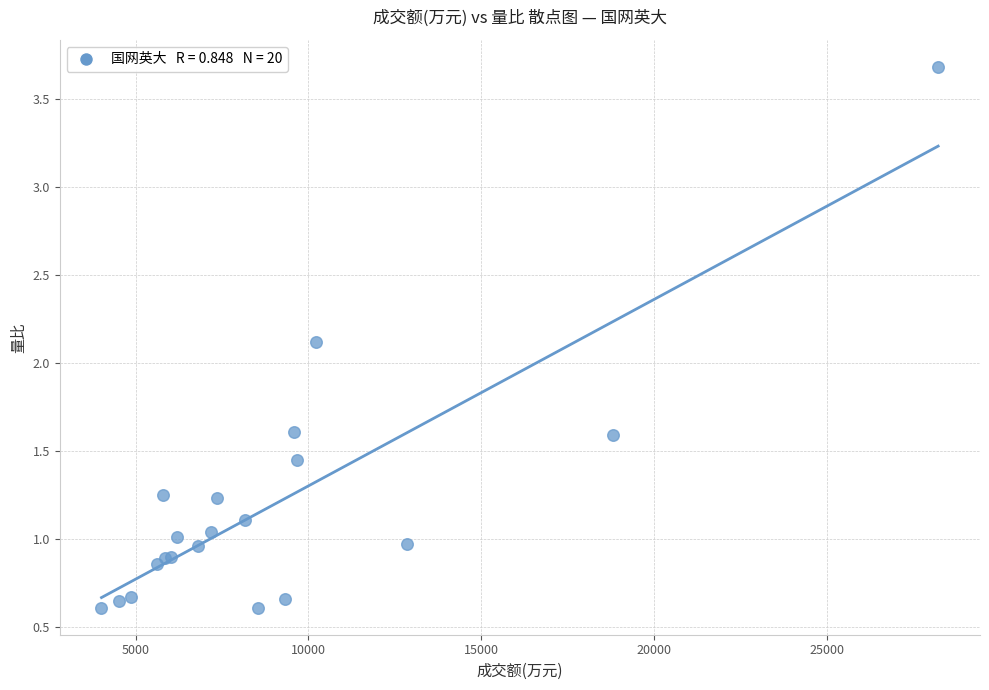

What Y value in the scatter plot is closest to 2?

2.1